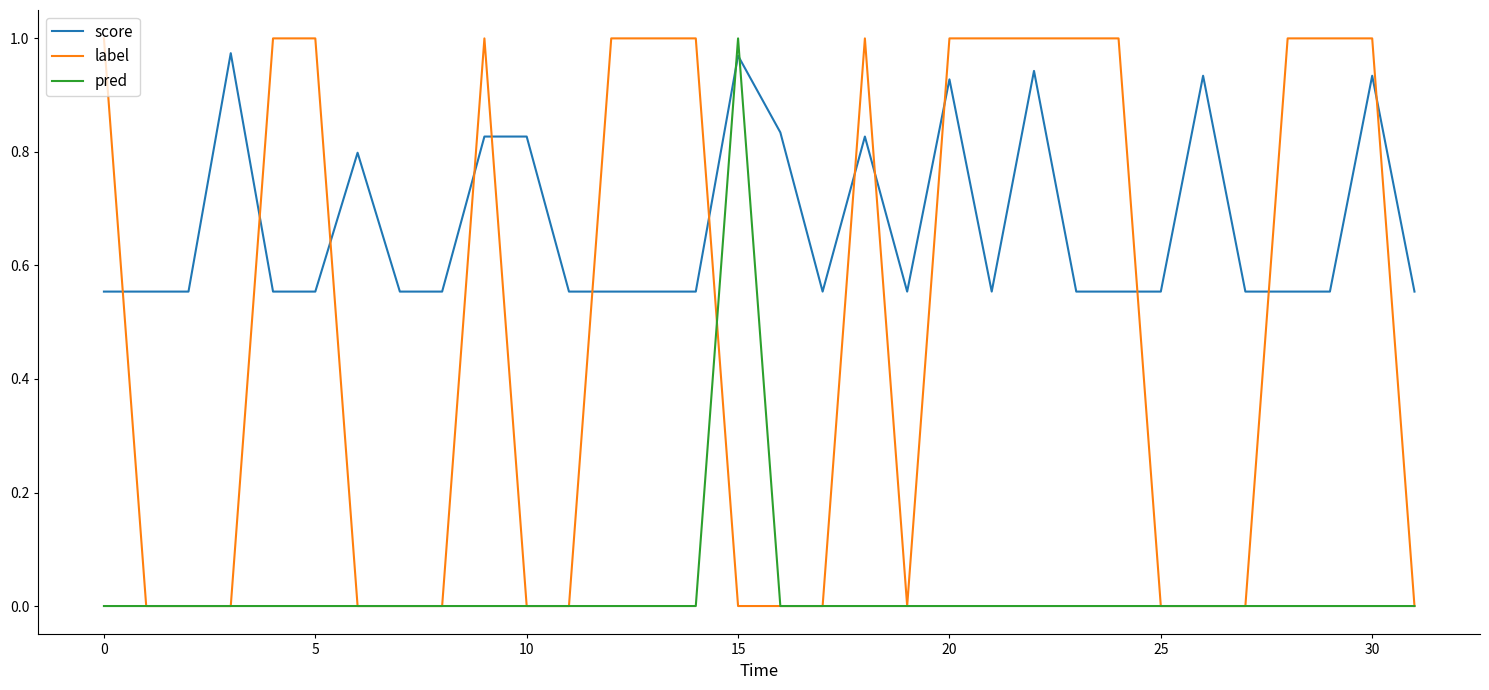

True or false: pred and score cross at least once.

True